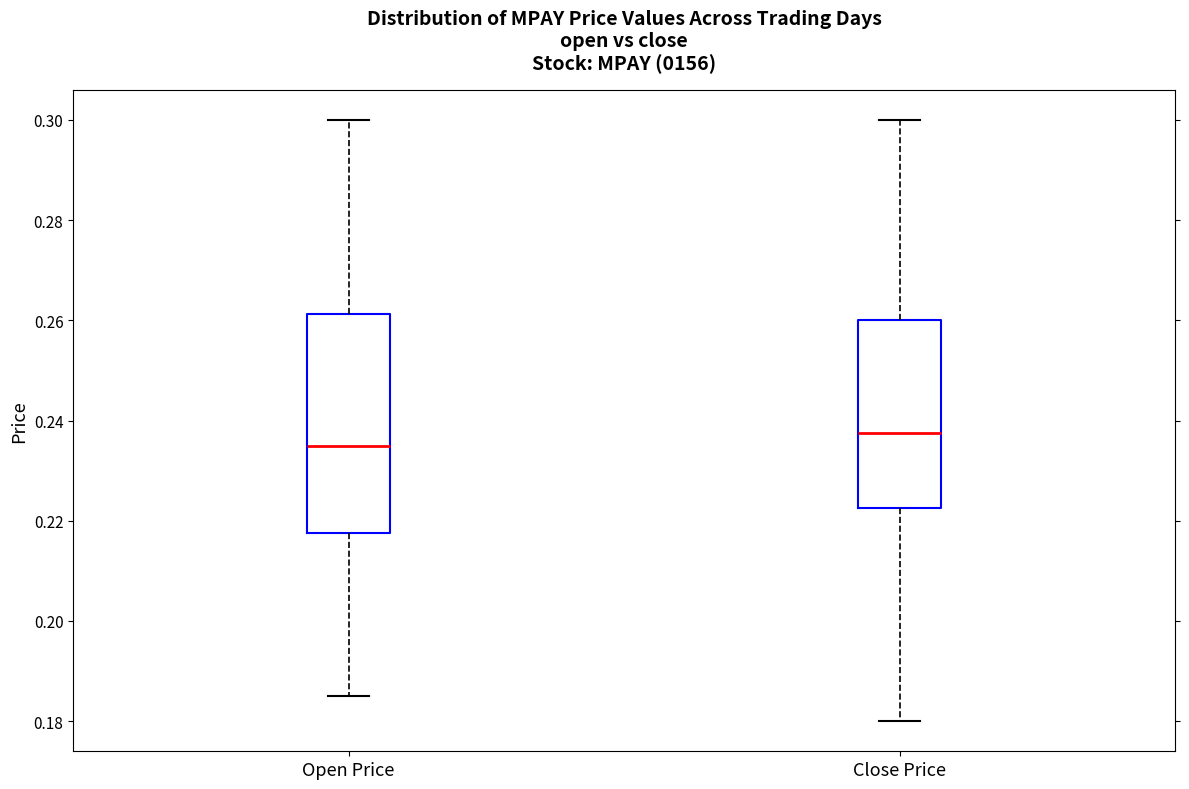

Reading left to right, transcribe this box plot: for each box, give where its median line is, the range the box spans, and where its two whiskers end, as read against the y-axis. The values are not printed on the chart, so give them approximately, as read against the axis.

Open Price: median 0.236, box 0.218 to 0.262, whiskers 0.186 to 0.300
Close Price: median 0.238, box 0.222 to 0.260, whiskers 0.180 to 0.300